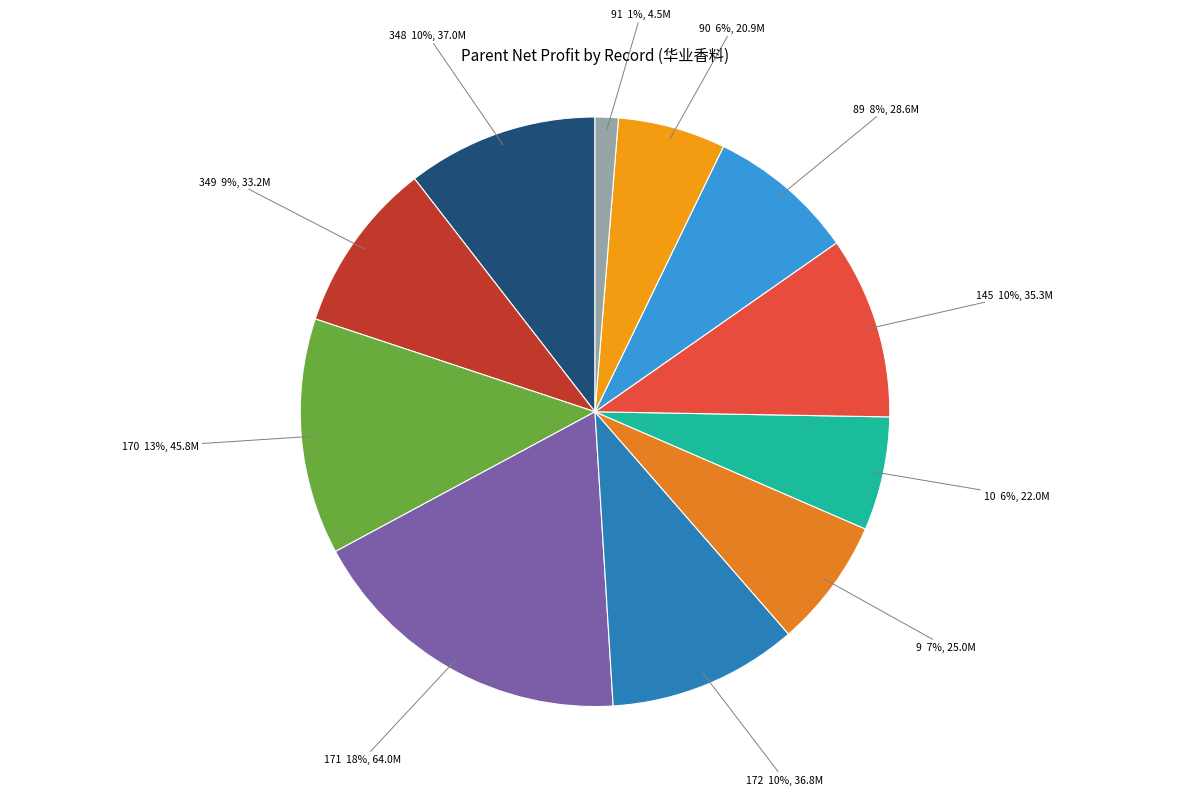

What percentage is the 349 slice, to the nearest percent?

9%